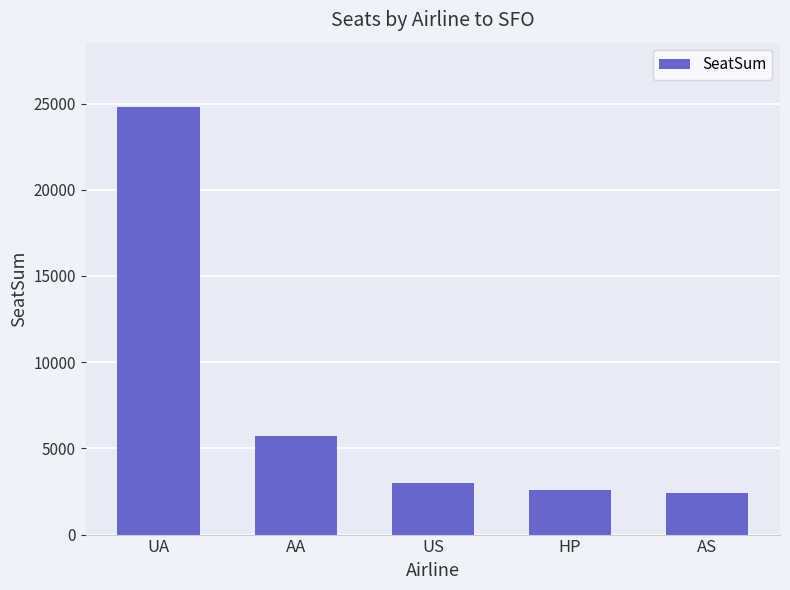

Approximately how many times larger is the value at US compared to HP?

1.2